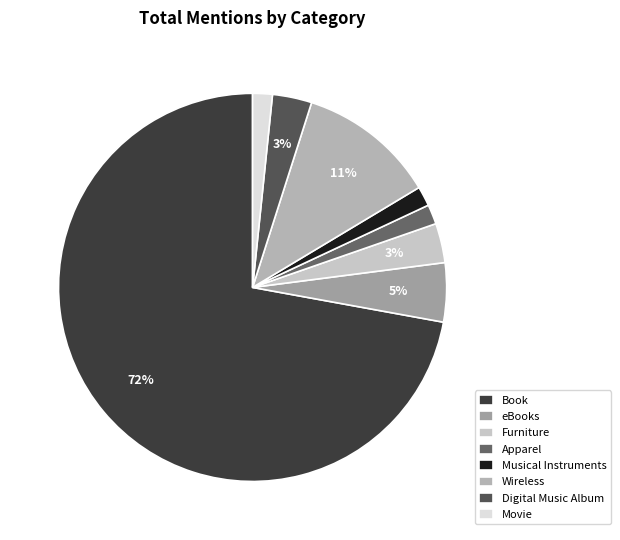

True or false: Book accounts for 78% of the total.

False